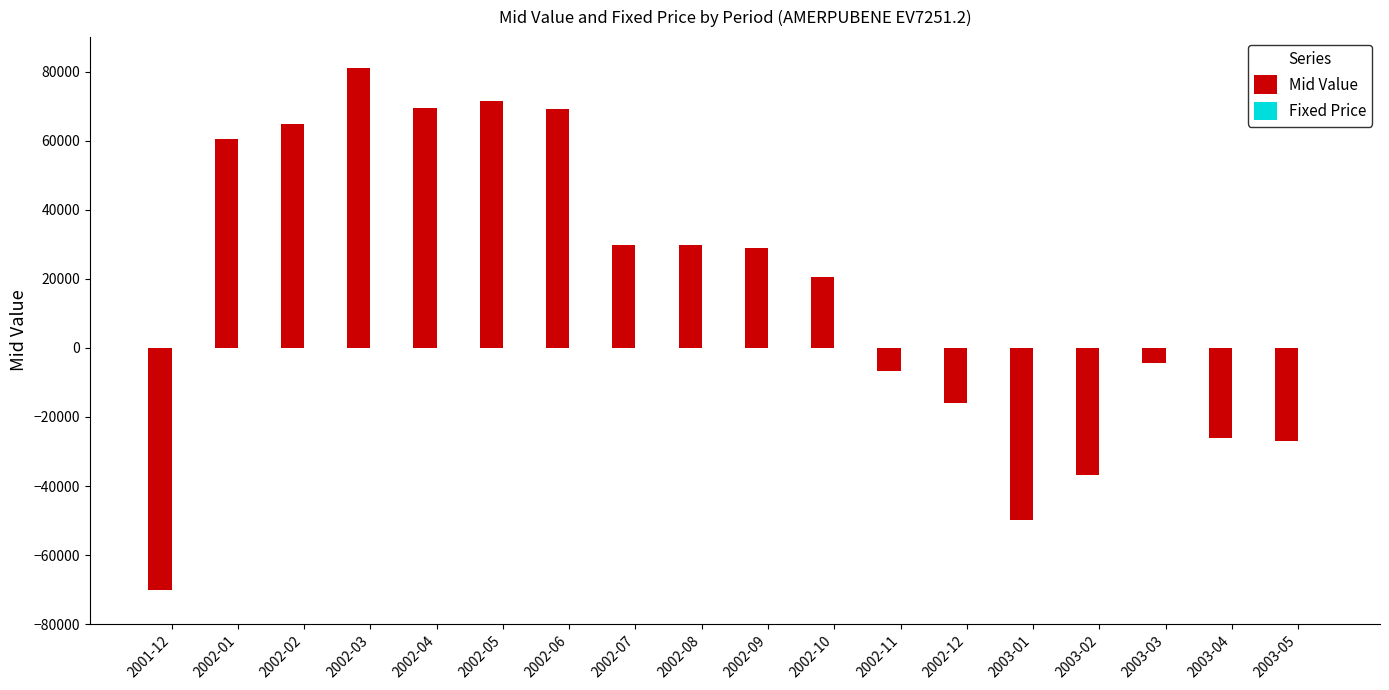

What is the greatest value displayed?

81069.4